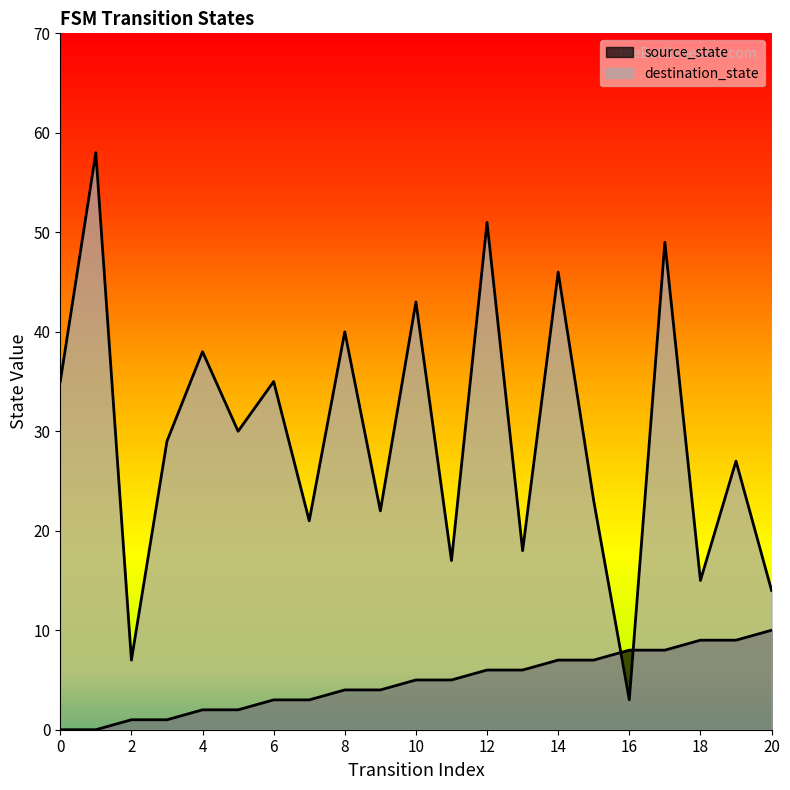

List the labels in order of destination_state value, smallest first.

16, 2, 20, 18, 11, 13, 7, 9, 15, 19, 3, 5, 0, 6, 4, 8, 10, 14, 17, 12, 1